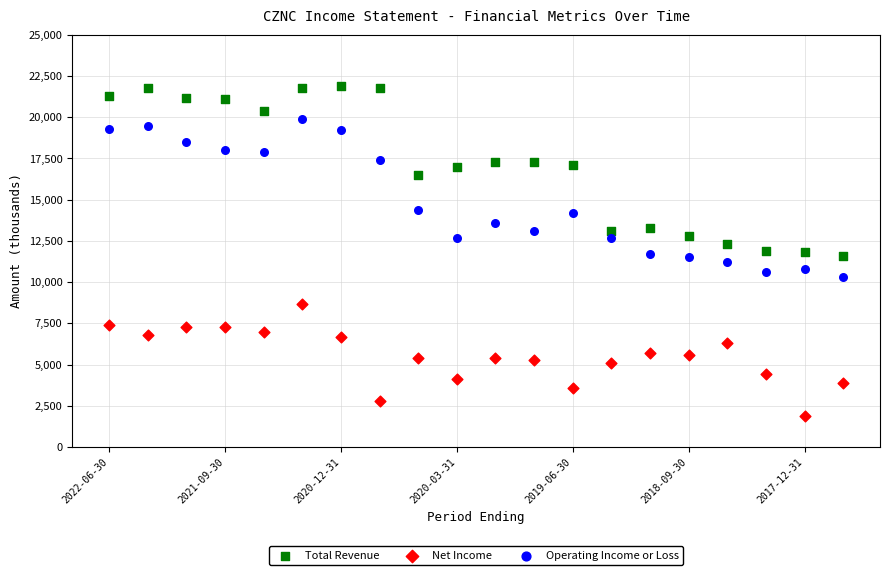

Which series contains the highest Y value?

Total Revenue